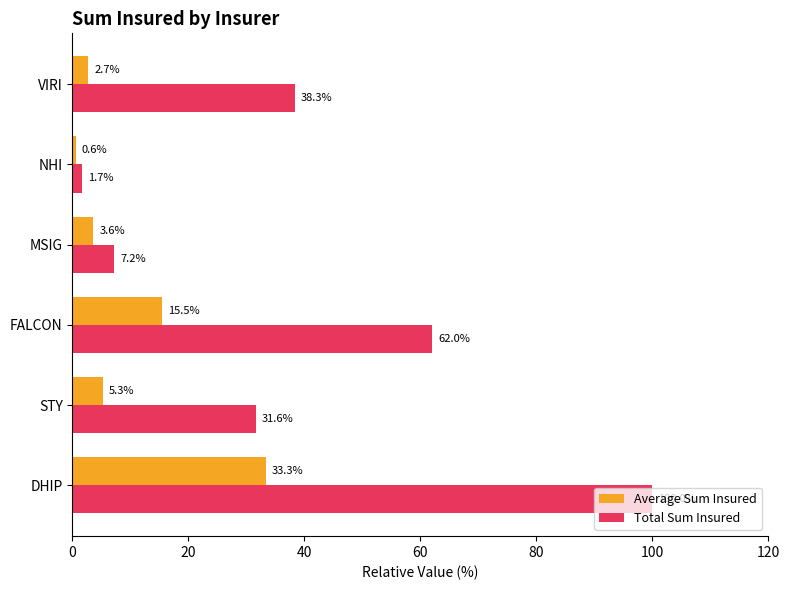

Is the value of Average Sum Insured at STY greater than the value of Total Sum Insured at DHIP?

No